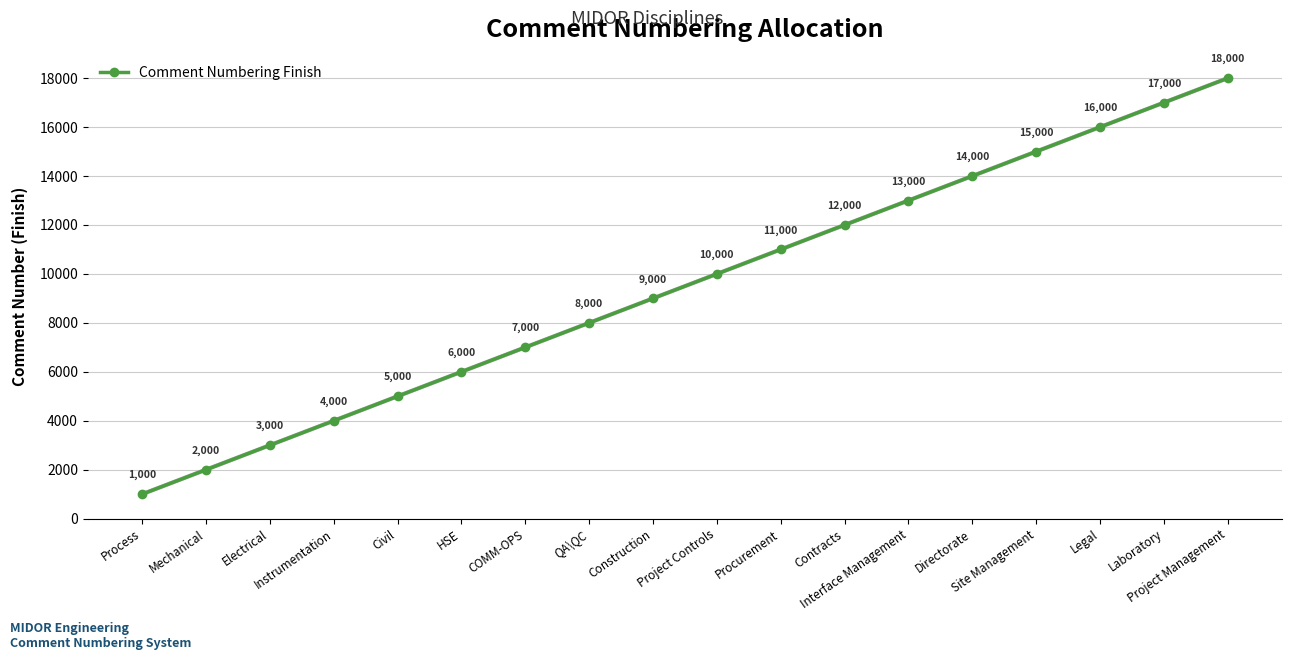

Between Interface Management and Directorate, which is larger?

Directorate